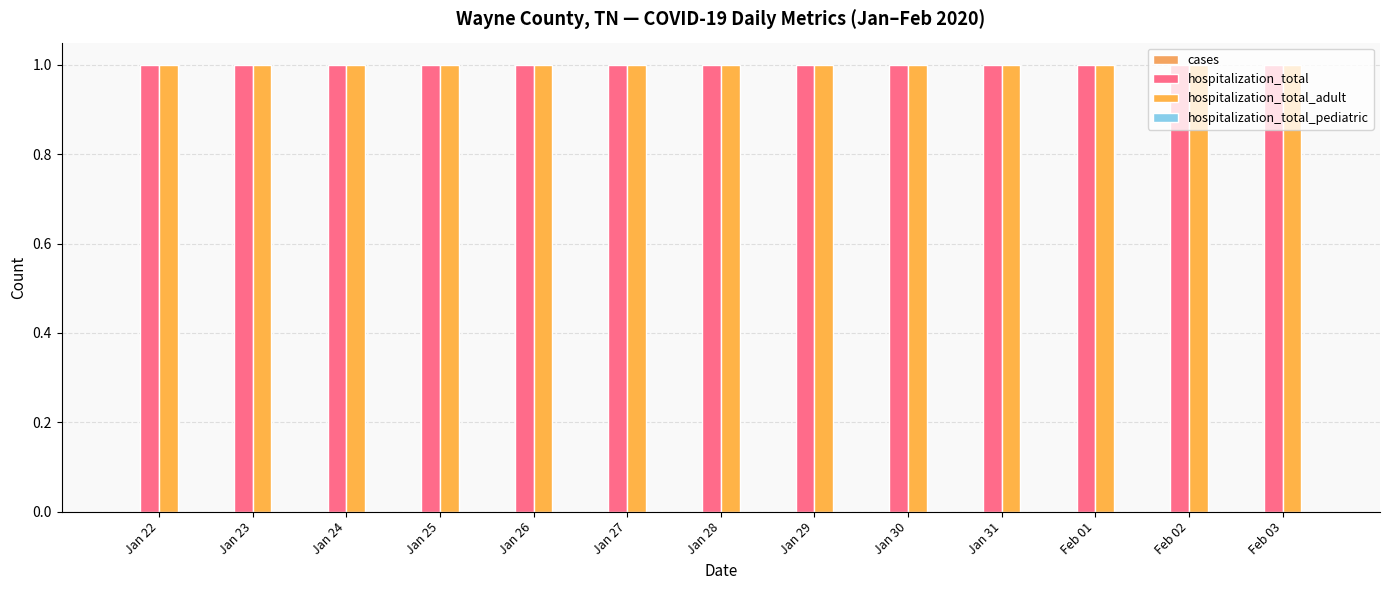

Is the value of hospitalization_total_adult at Jan 26 greater than the value of hospitalization_total at Jan 31?

No